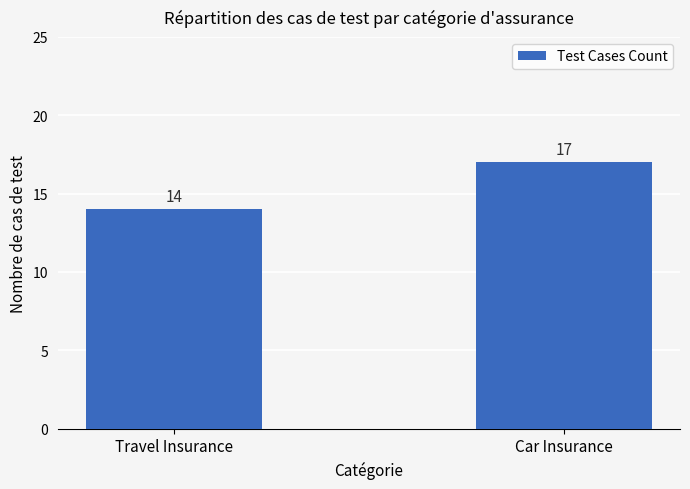

Are the bars grouped side by side (vs. stacked)?

No